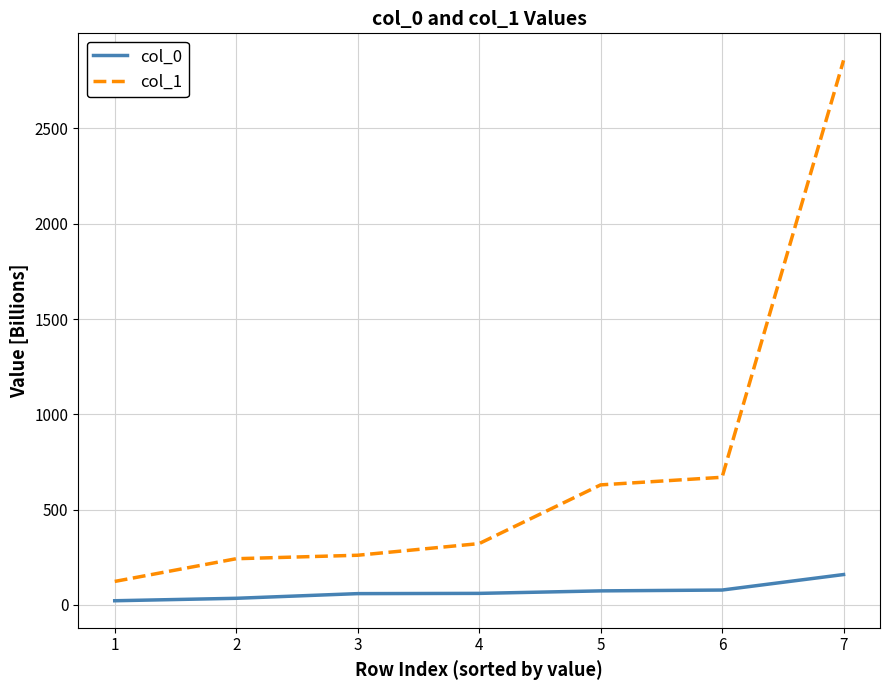

True or false: col_1 and col_0 cross at least once.

False